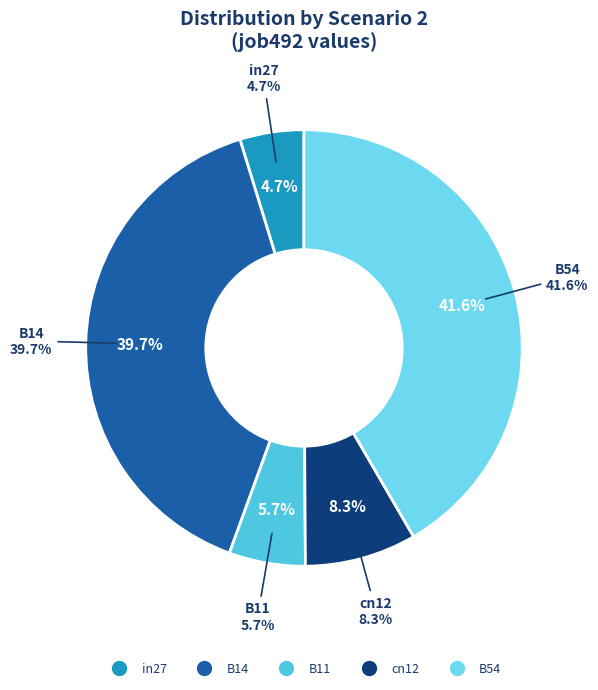

How many segments does this pie chart have?

5